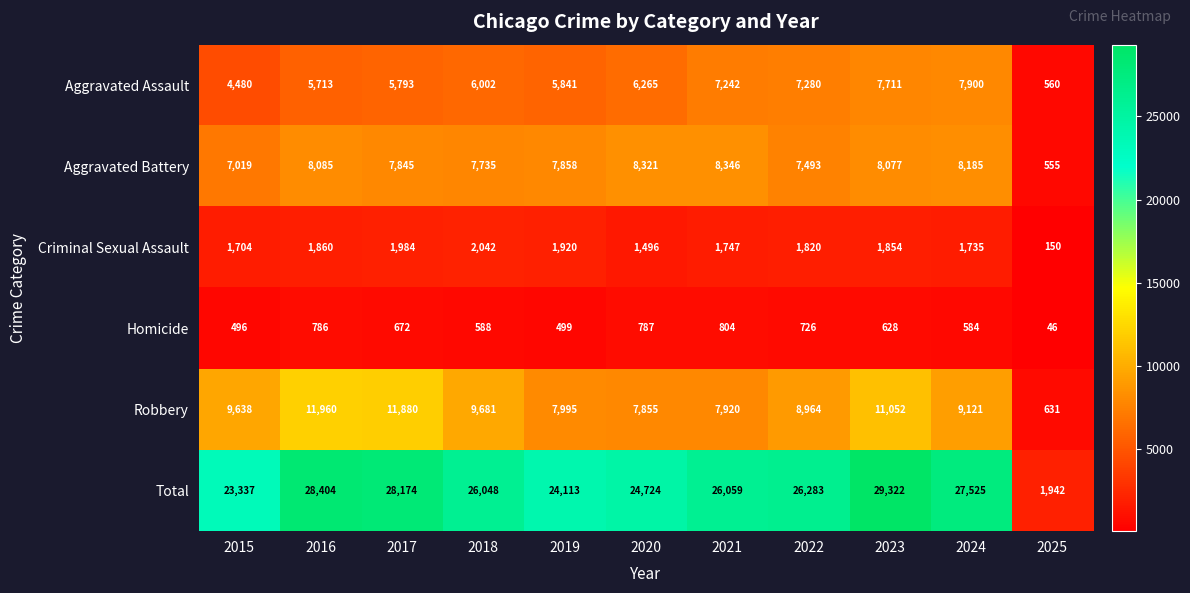

How many distinct data groups are displayed?

6